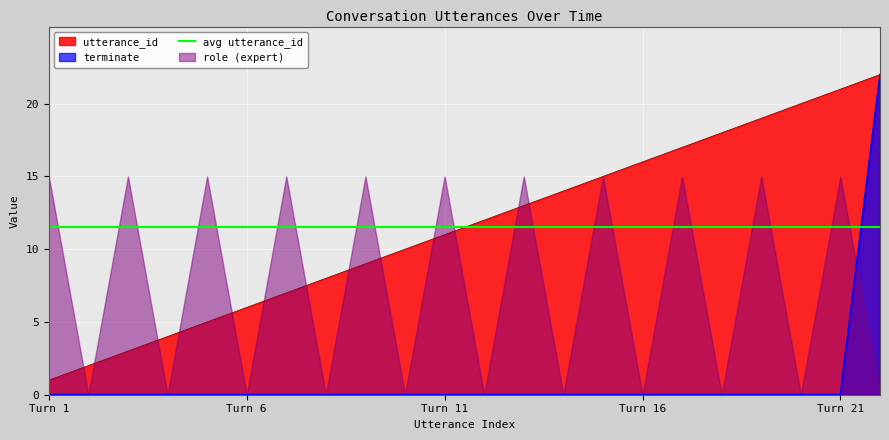

Which category has the lowest value in the utterance_id series?

Turn 1